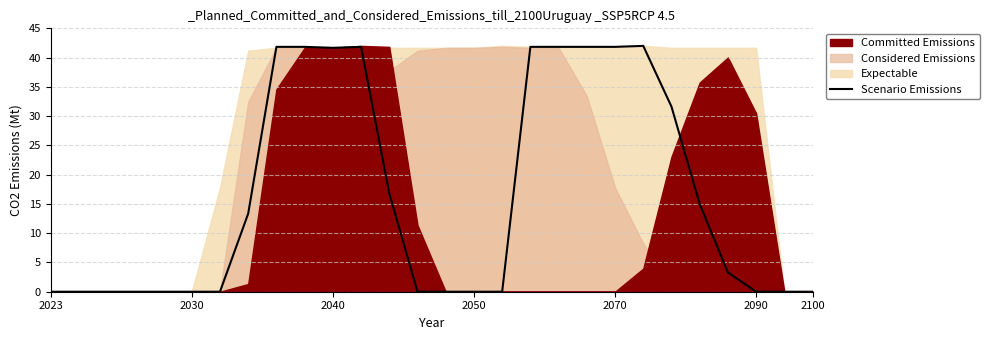

The chart shows a value of 0.0 at 2023. True or false?

True